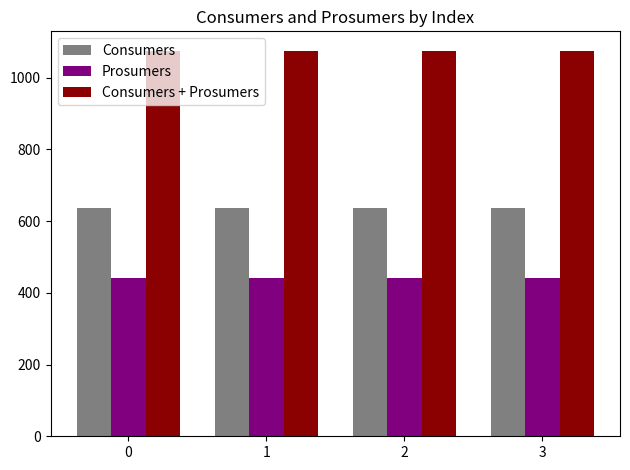

How many bars are there in each group?

3